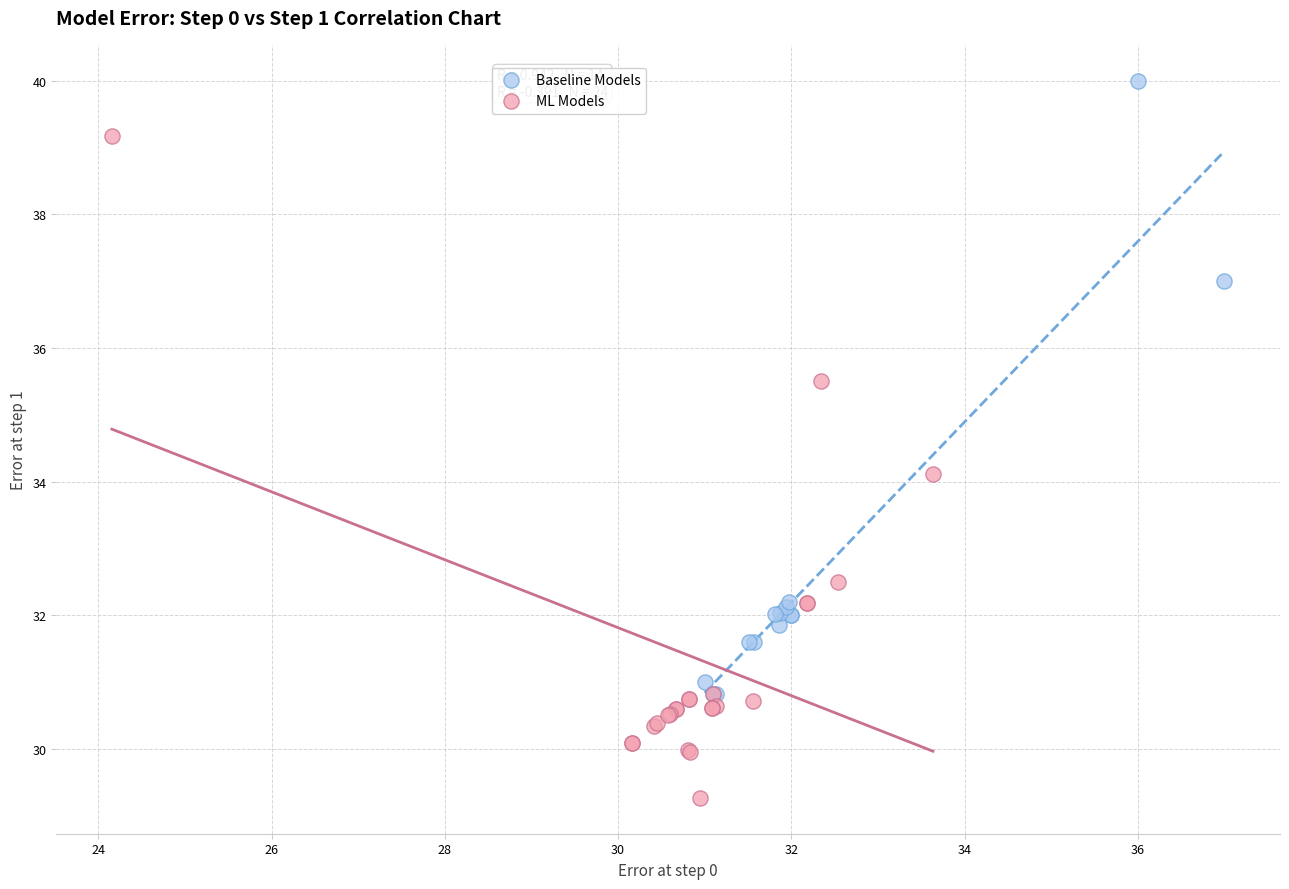

What are all the series names shown in the legend?

Baseline Models, ML Models